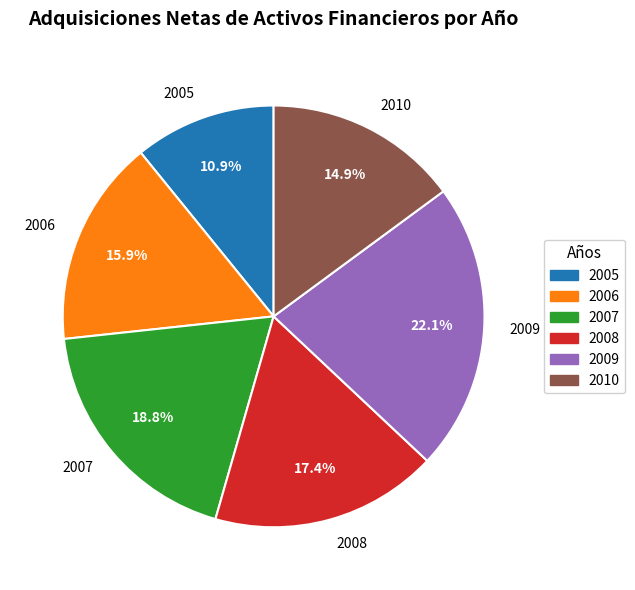

How much of the chart is everything except 2008?

82.6%